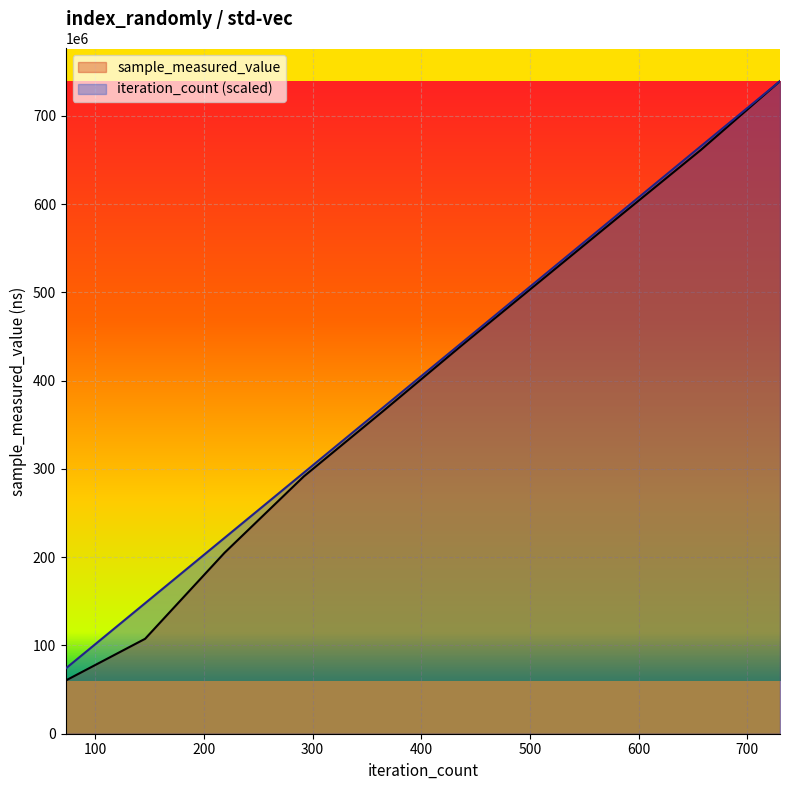

Rank the series at 73 from highest to lowest value.

iteration_count, sample_measured_value